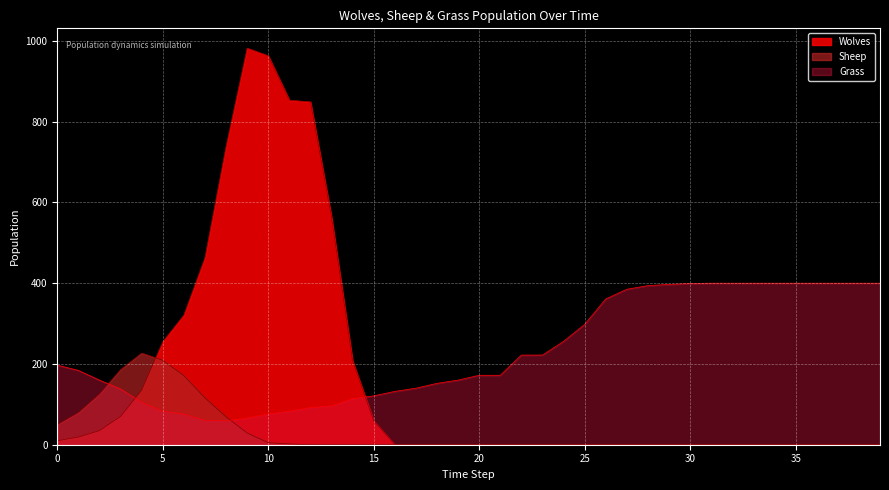

What is the total value across all series at 2?

321